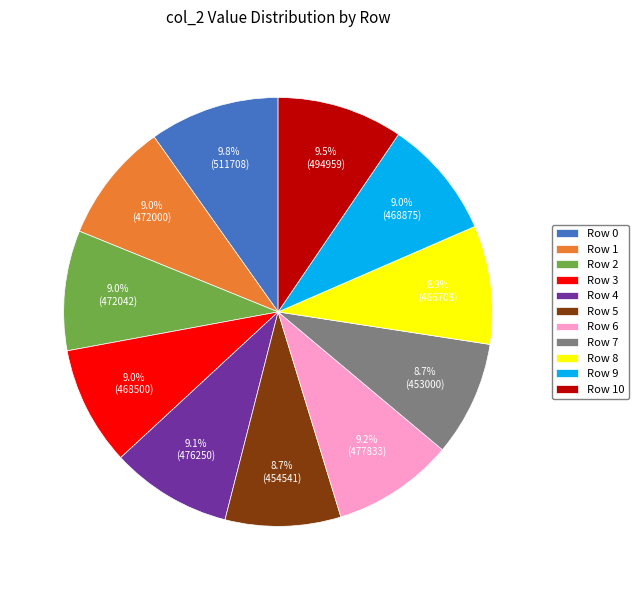

To the nearest percent, what is the combined percentage of Row 2 and Row 10?

19%